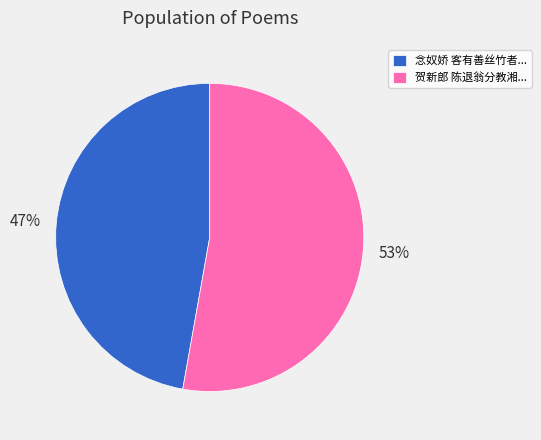

What percentage is the 贺新郎 陈退翁分教湘... slice, to the nearest percent?

53%